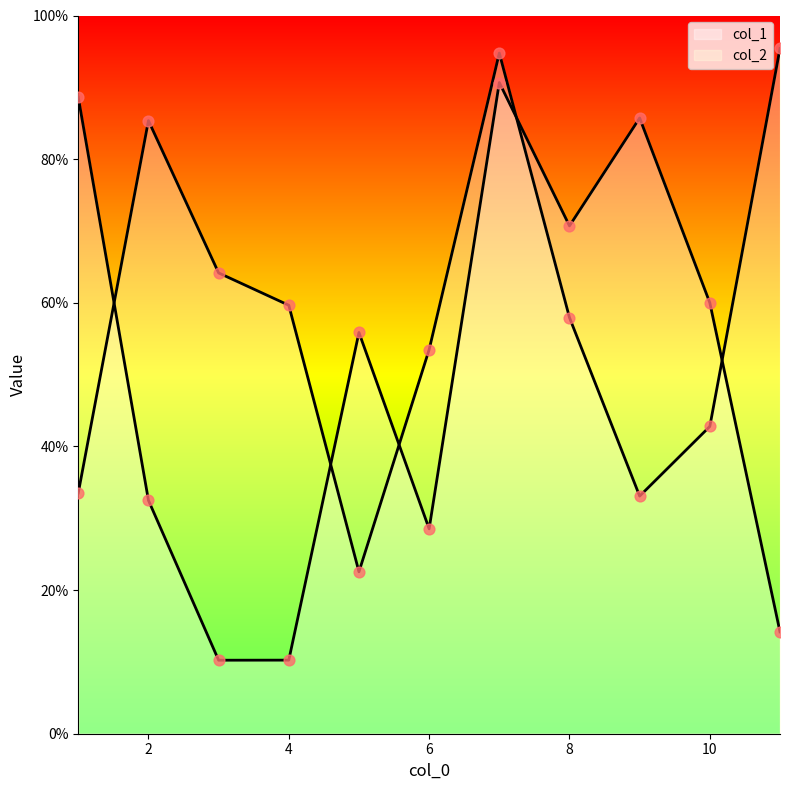

Which series reaches the maximum Y coordinate?

col_2